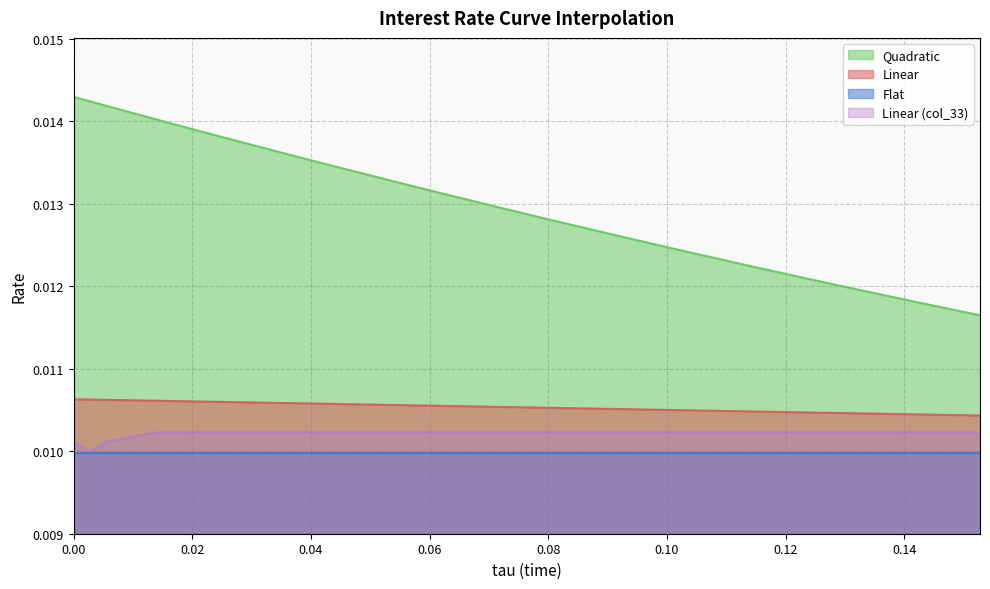

True or false: Linear (col_33) and Quadratic cross at least once.

False